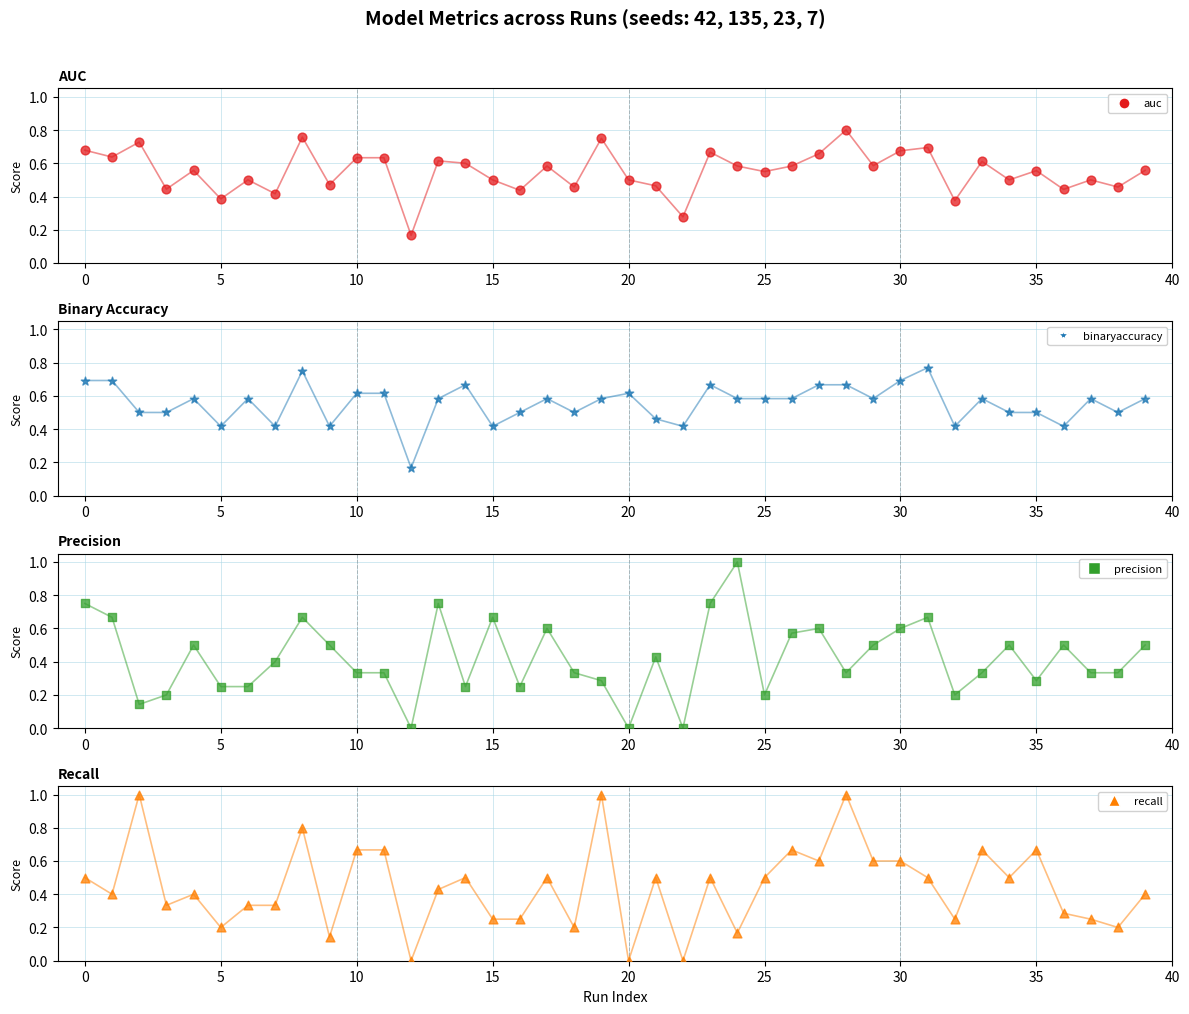

Which series has the largest Y range (max minus min)?

precision